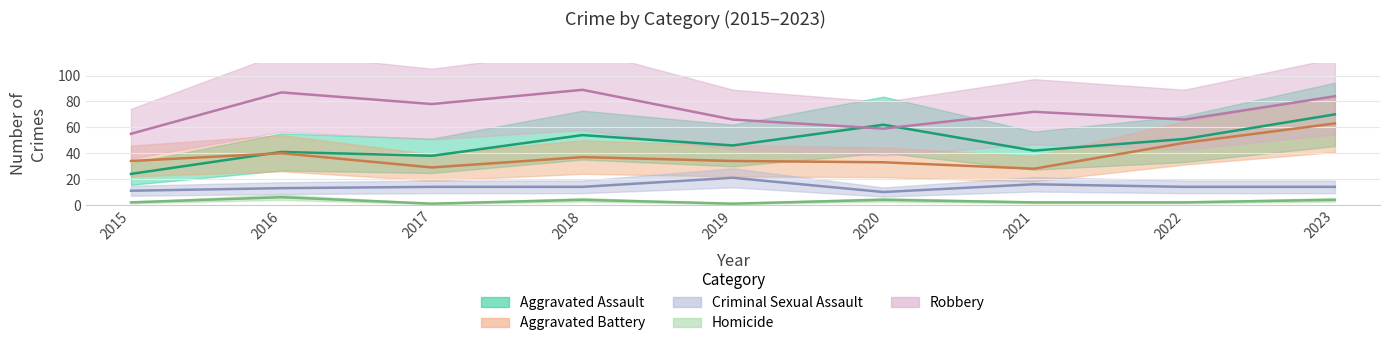

How many categories are shown in the chart?

9